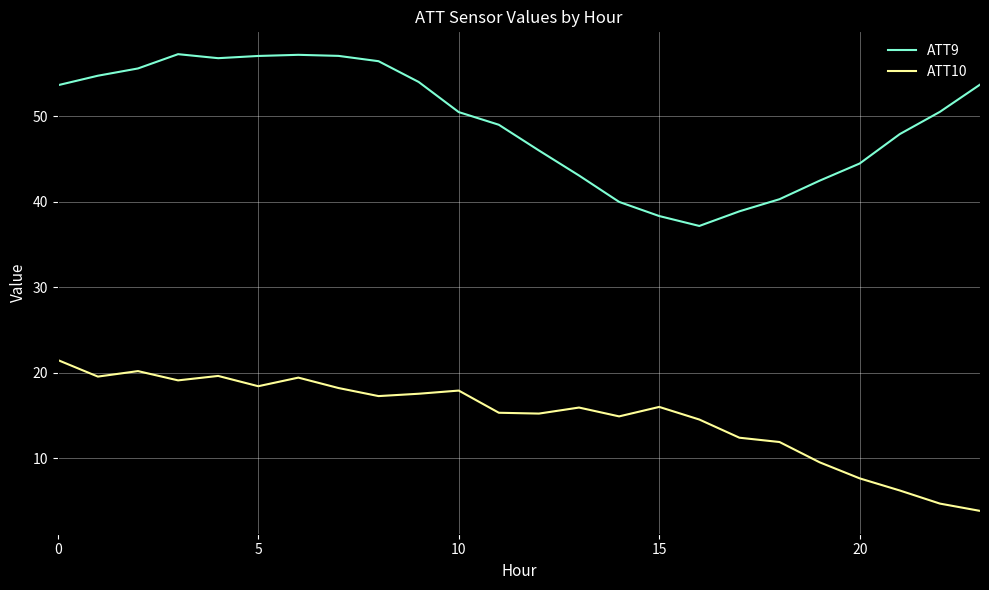

Which series has the widest spread of values?

ATT9